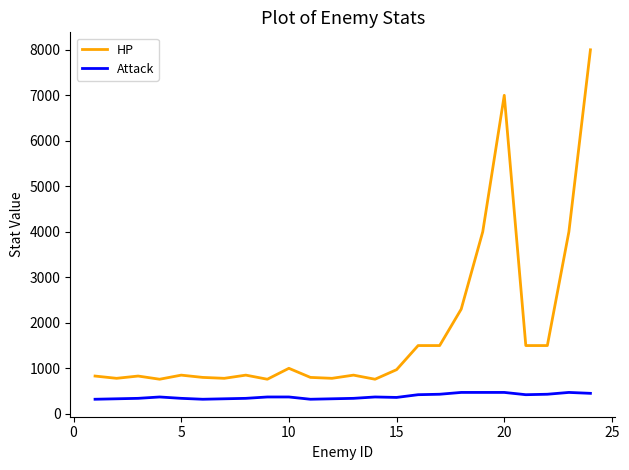

How many series are shown in this chart?

2